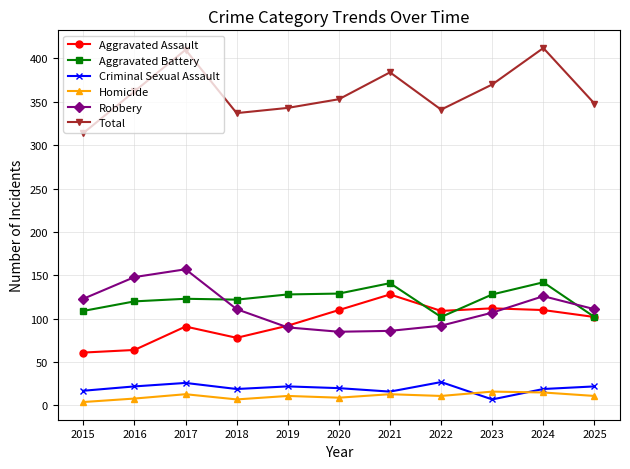

Which series has the widest spread of values?

Total